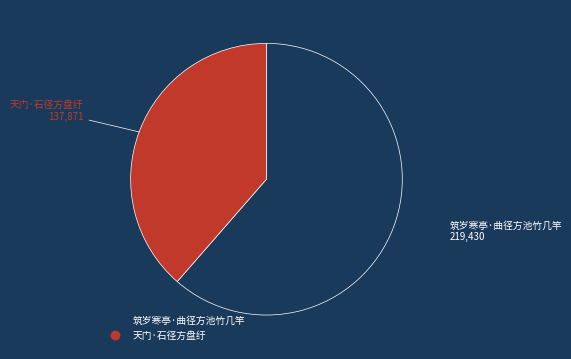

Between 天门·石径方盘纡 and 筑岁寒亭·曲径方池竹几竿, which is larger?

筑岁寒亭·曲径方池竹几竿